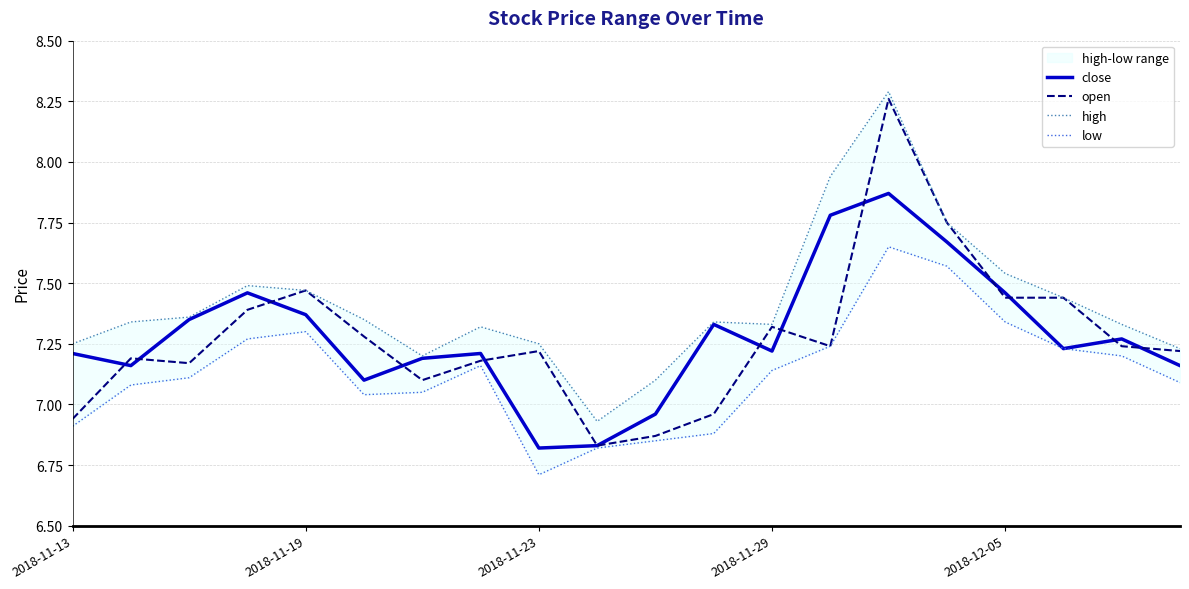

Is the value of close at 14 greater than the value of high at 9?

Yes